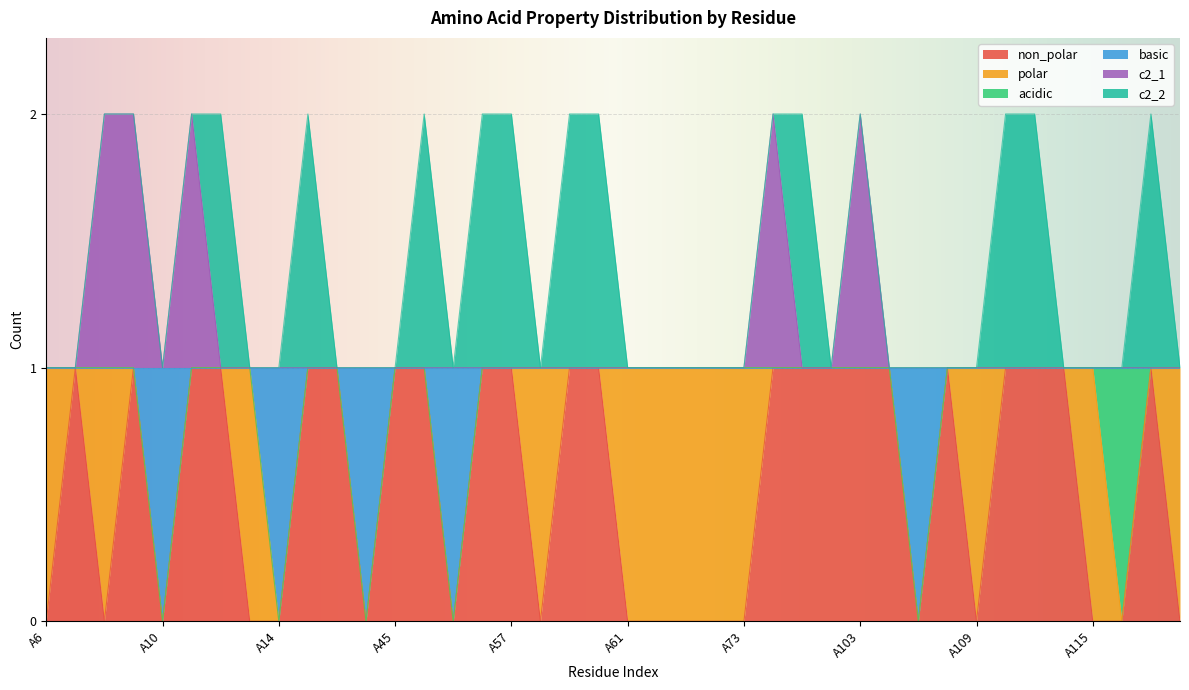

The basic series shows 2 at A72. True or false?

False